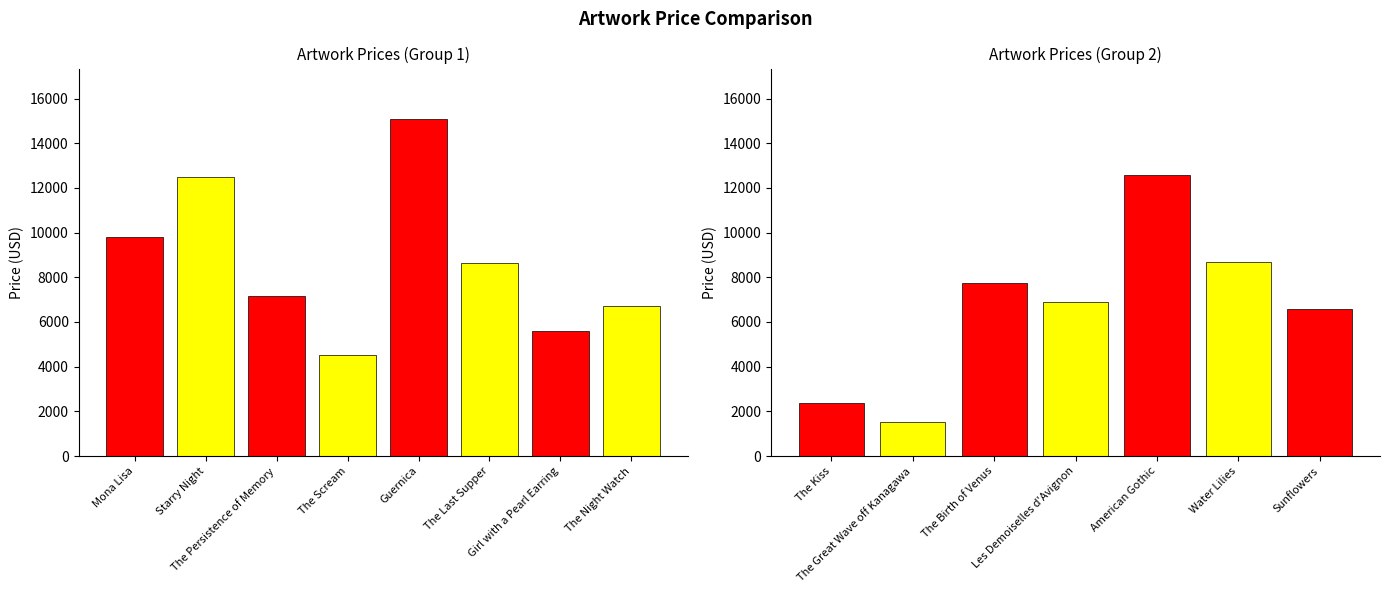

Count the number of data series in this chart.

1